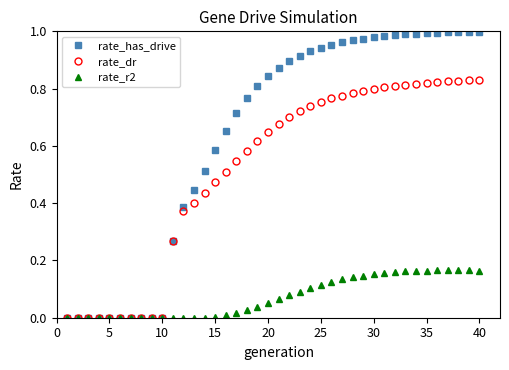

Which series has the largest total across all categories?

rate_has_drive